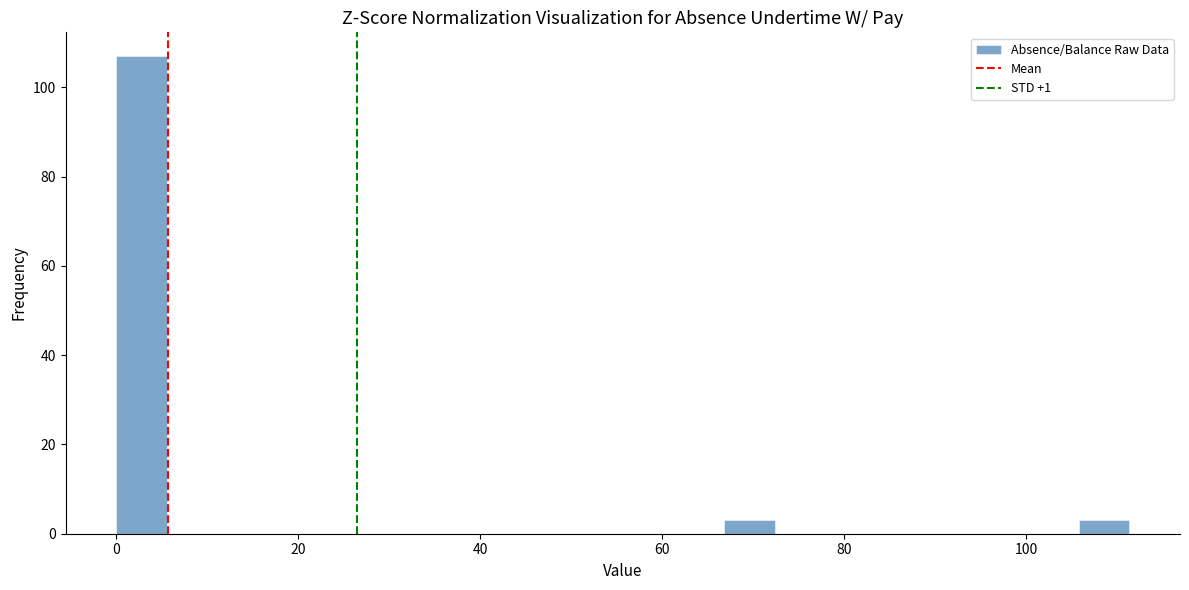

Around what value on the x-axis is the tallest bar? Give the approximate position of its centre, as read against the axis.

2